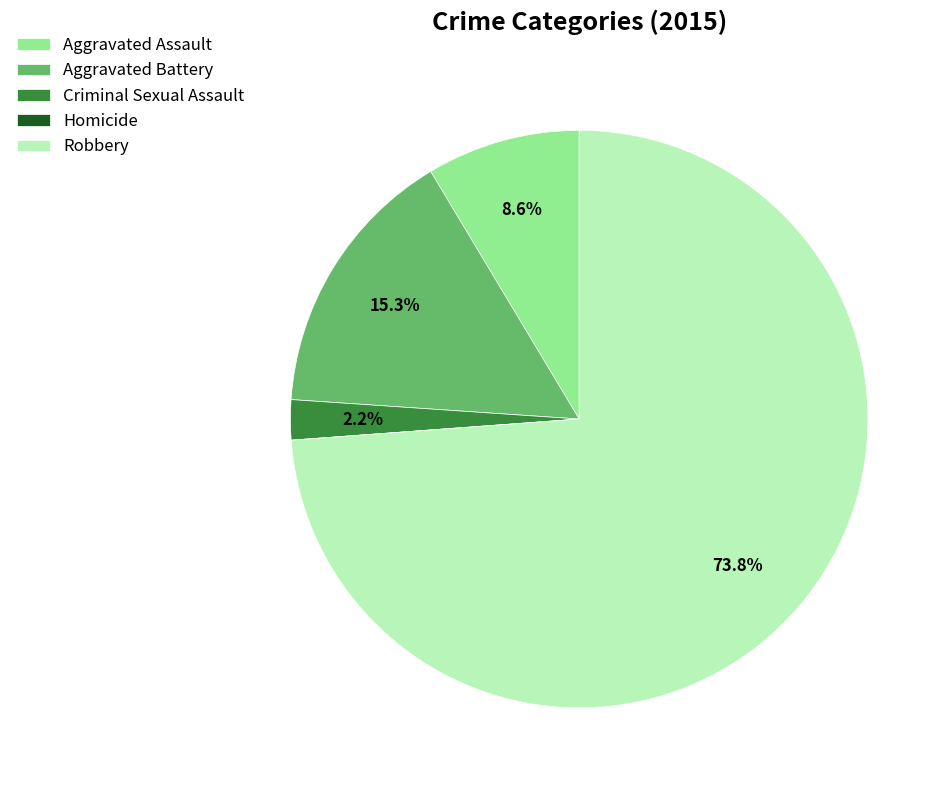

Which slice is the largest?

Robbery